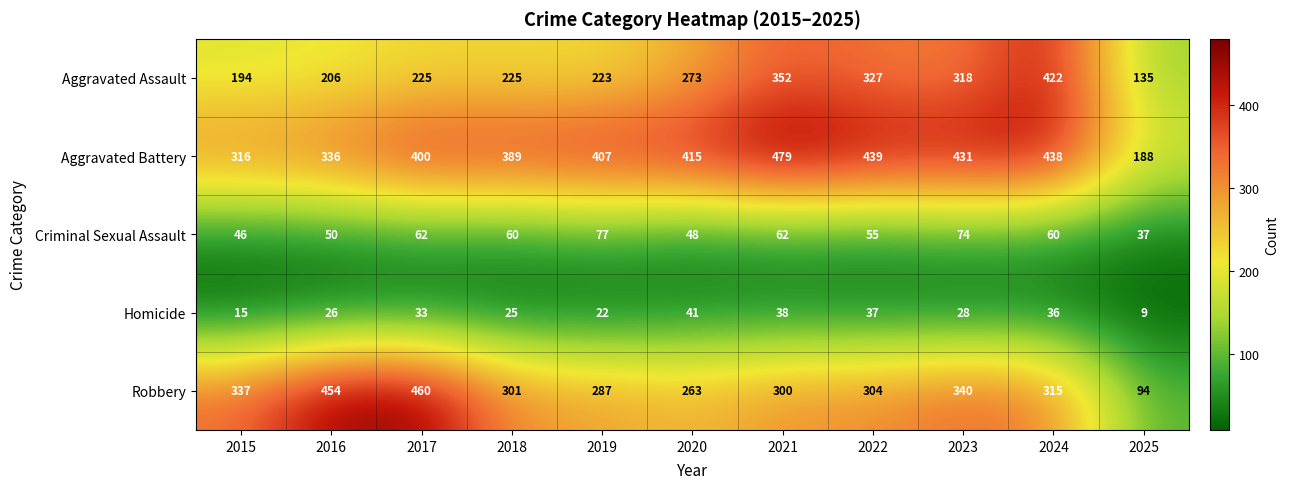

At how many categories does at least one series exceed 266?

10